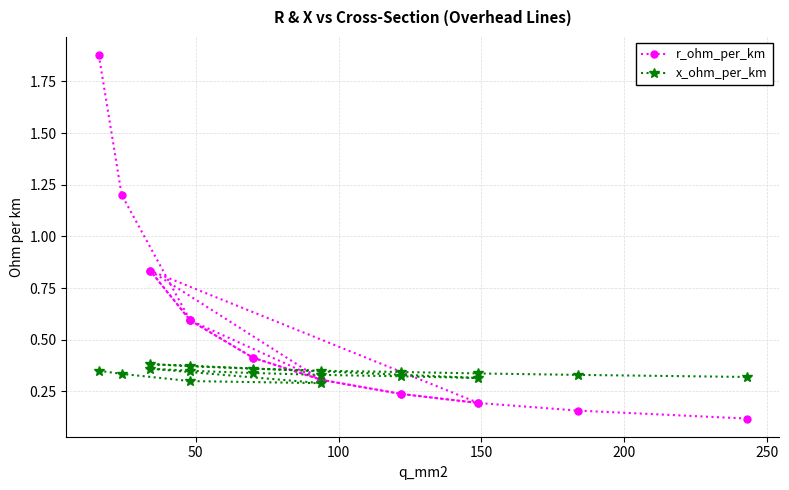

Which series has the largest total across all categories?

r_ohm_per_km